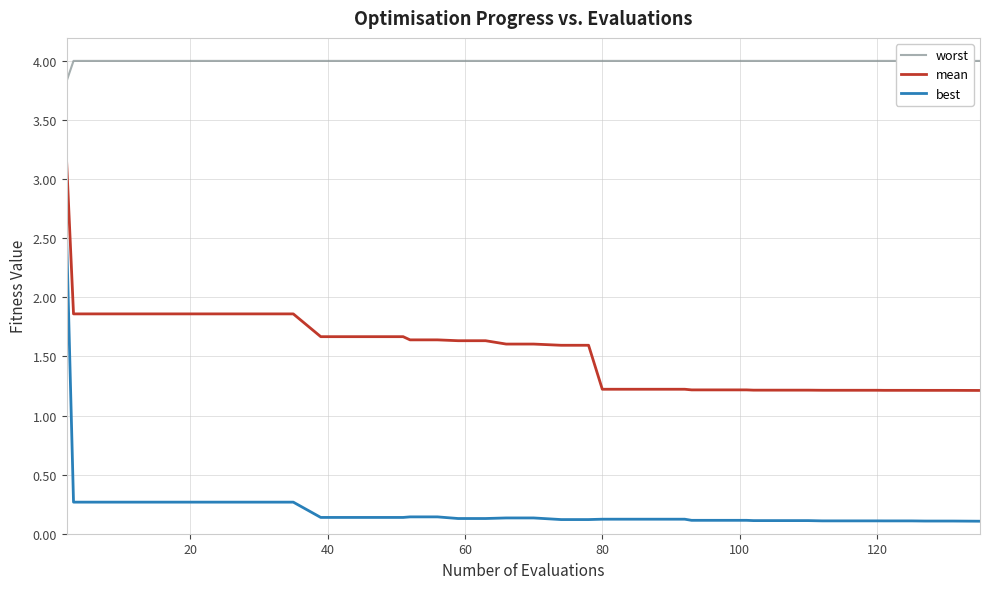

True or false: worst and best cross at least once.

False